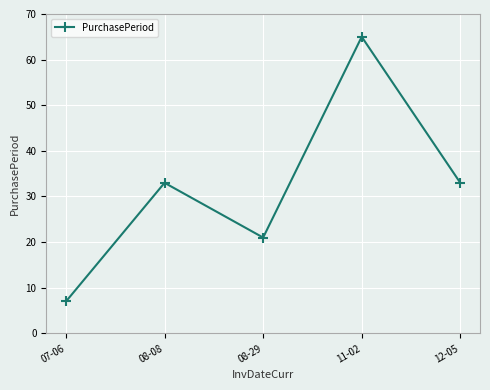

How many points are lower than both their immediate neighbors (excluding endpoints)?

1